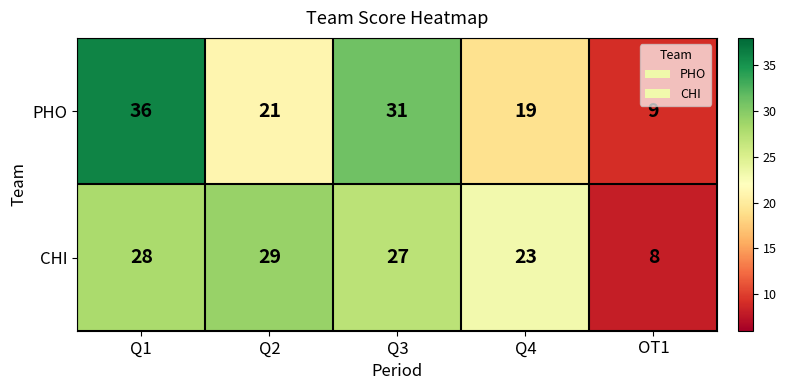

How many distinct data groups are displayed?

2